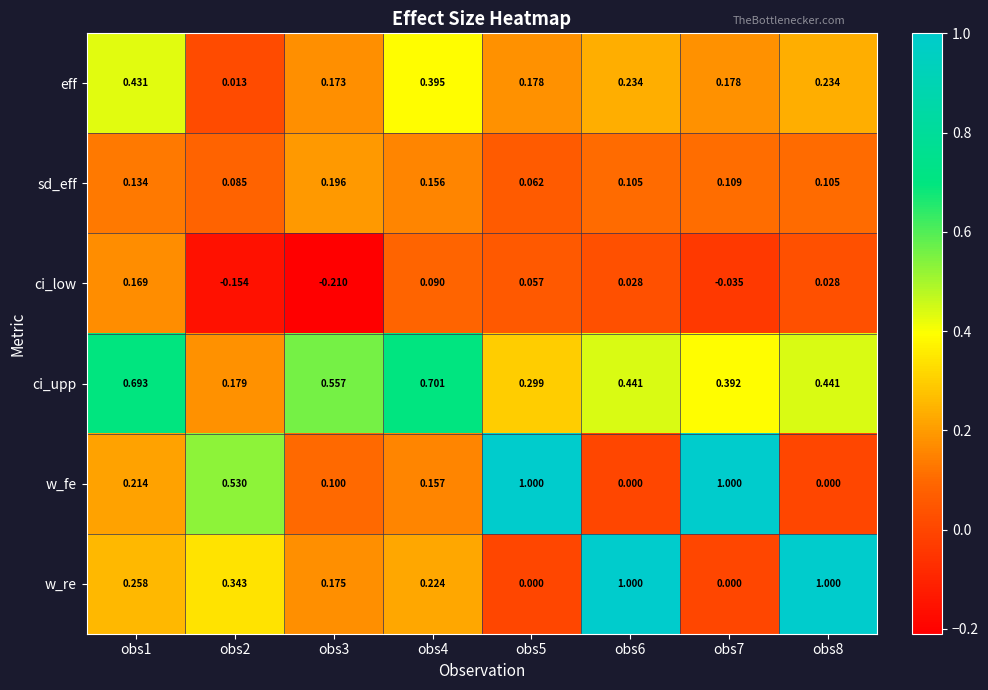

What is the spread (max minus min) of values at obs8?

1.0